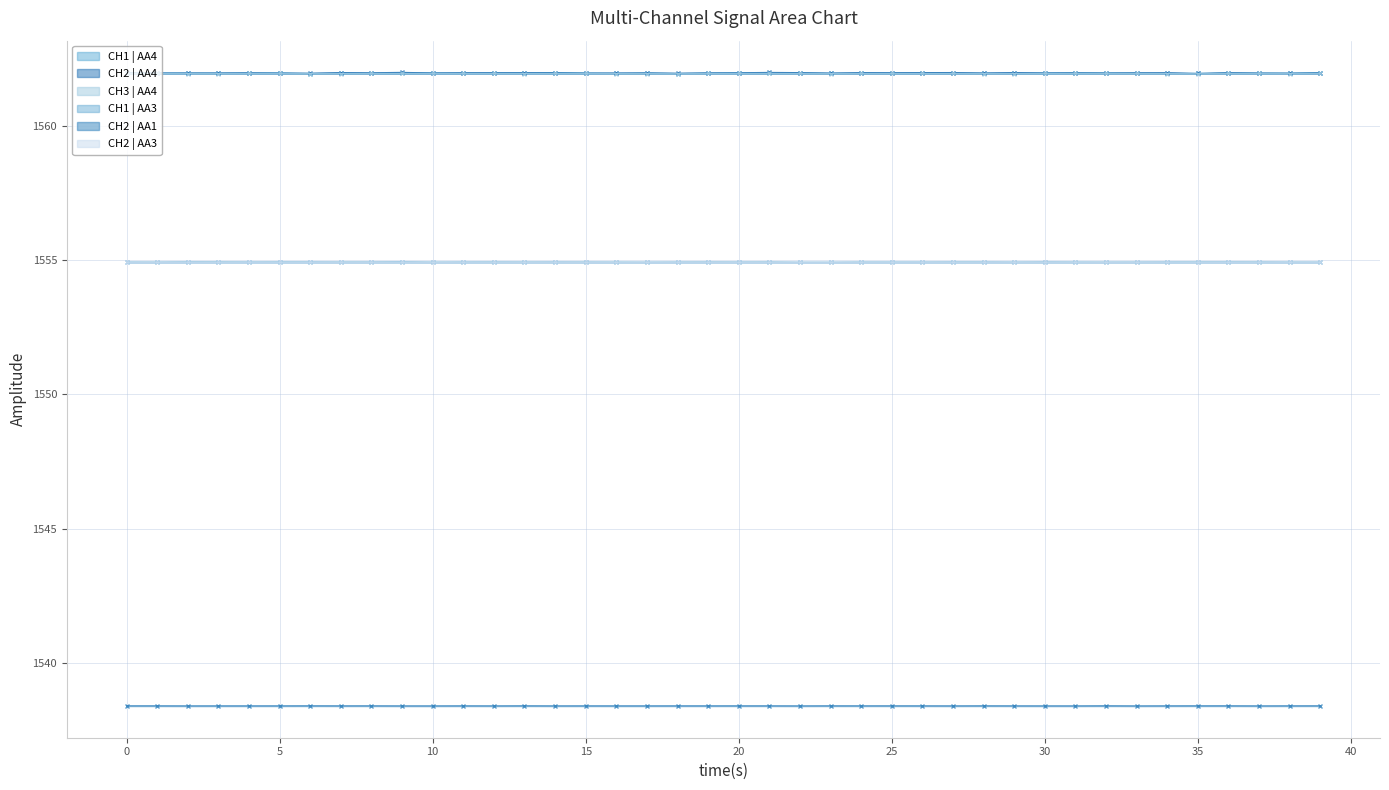

How many categories are shown in the chart?

40